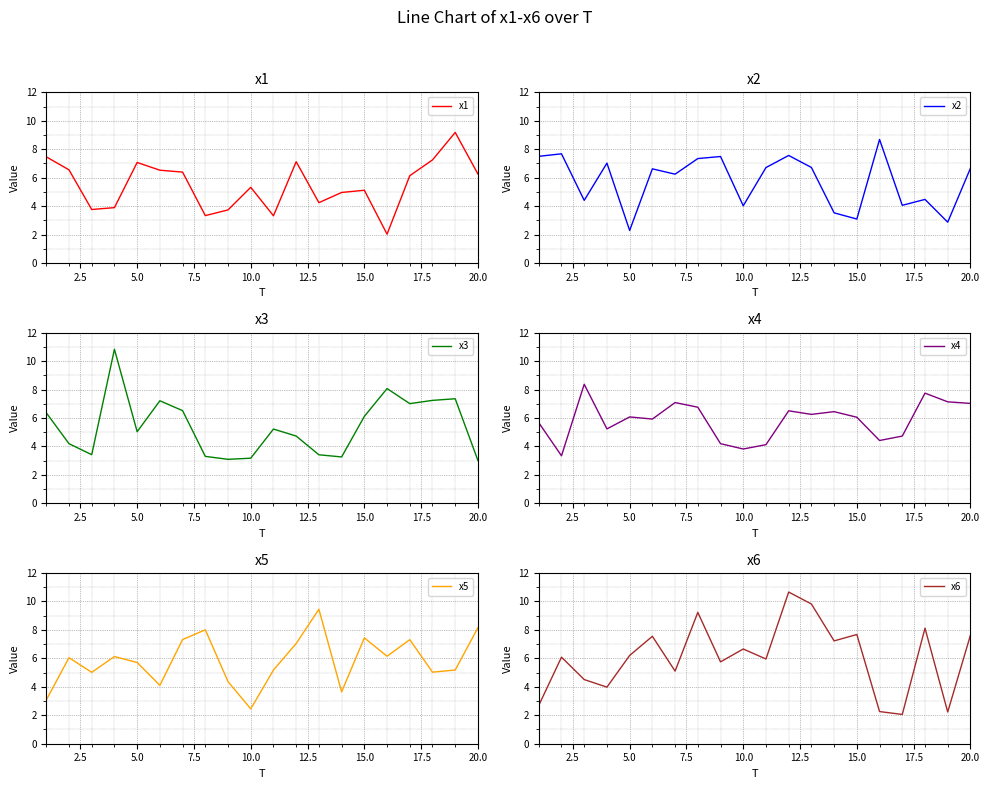

Which series has the largest range (max minus min)?

x6